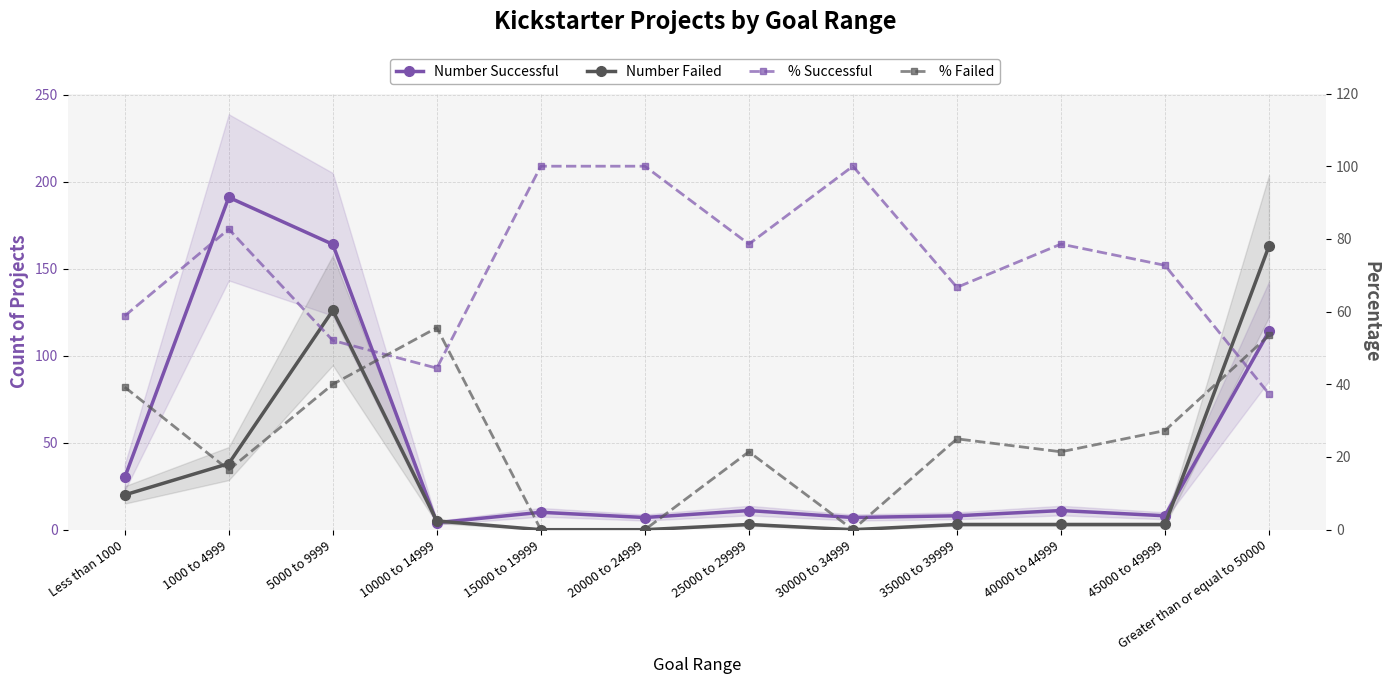

Which has a higher value, 1000 to 4999 or 20000 to 24999?

1000 to 4999